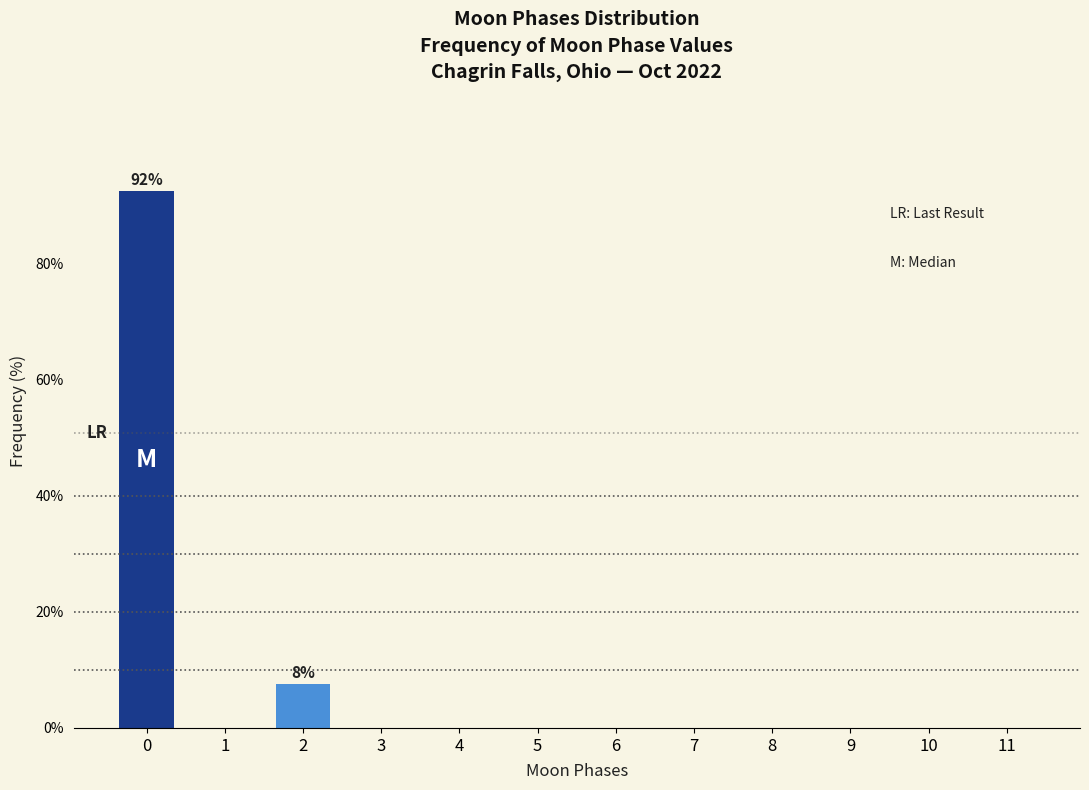

Reading left to right, list all the values displayed in this chart.

0=92.5	1=0.0	2=7.5	3=0.0	4=0.0	5=0.0	6=0.0	7=0.0	8=0.0	9=0.0	10=0.0	11=0.0